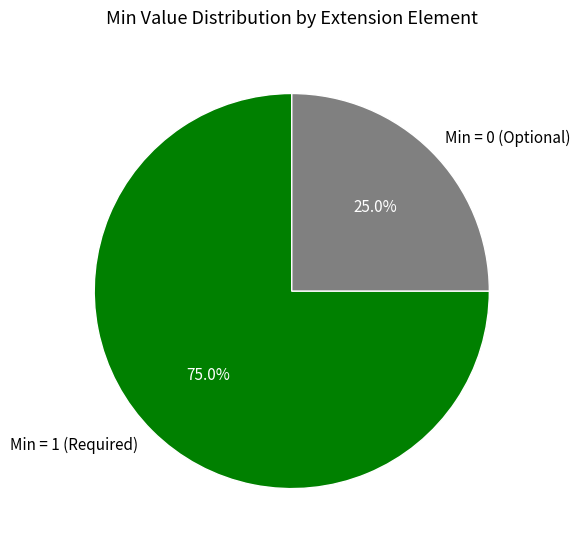

Is the sum of Min = 0 (Optional) and Min = 1 (Required) greater than half?

Yes